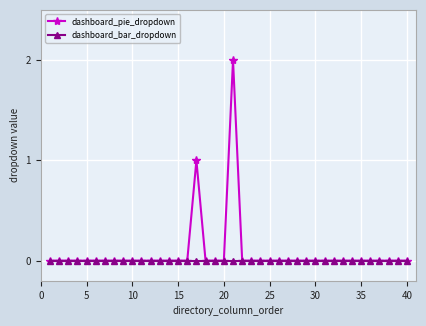

True or false: dashboard_pie_dropdown has more than 0 points higher than both neighbors.

True